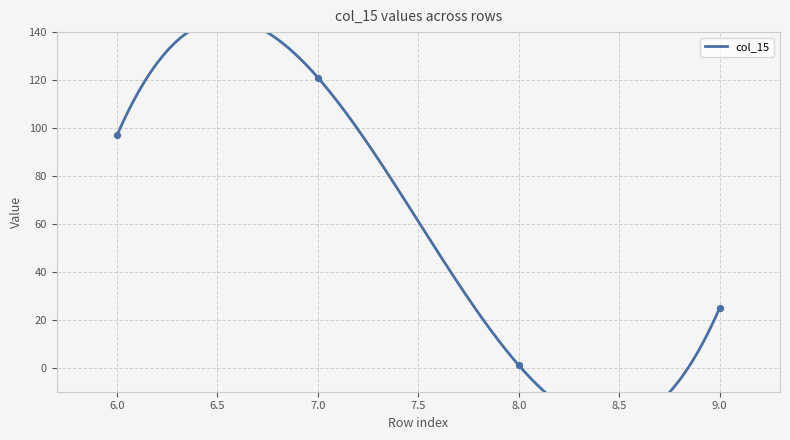

Between 8 and 7, which is larger?

7